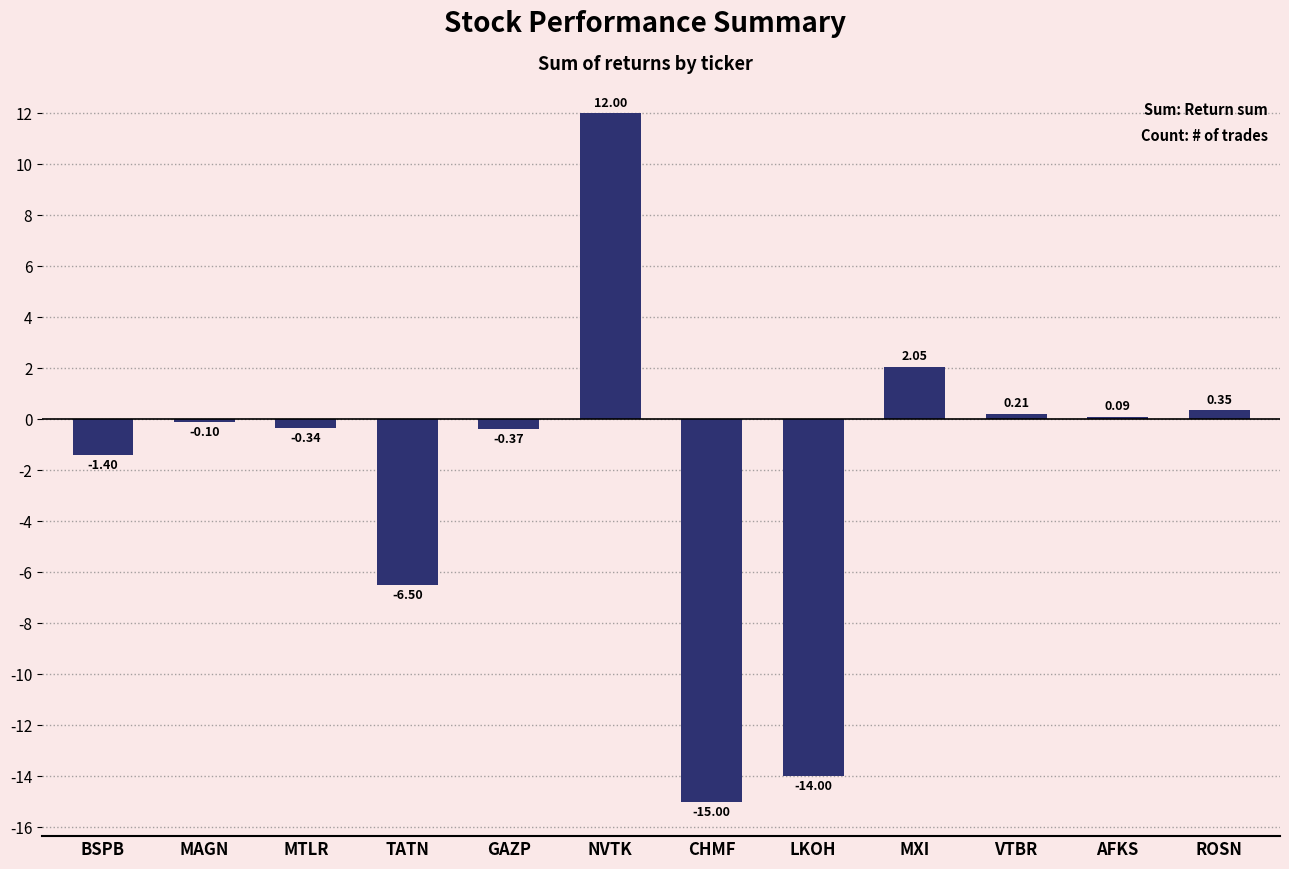

Where is the data nearest to the value -1?

BSPB